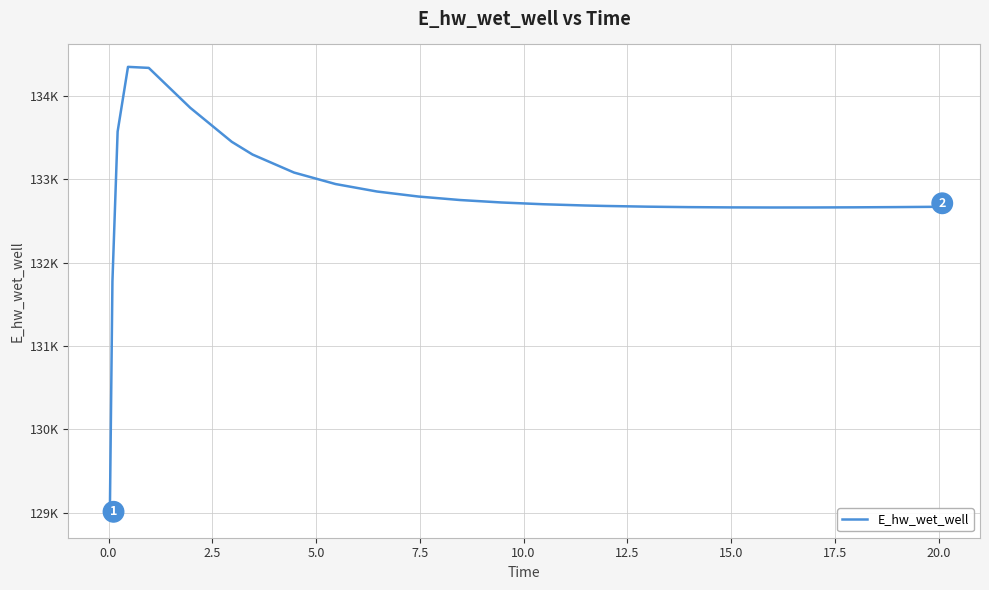

Does the chart display data point markers on the line(s)?

No